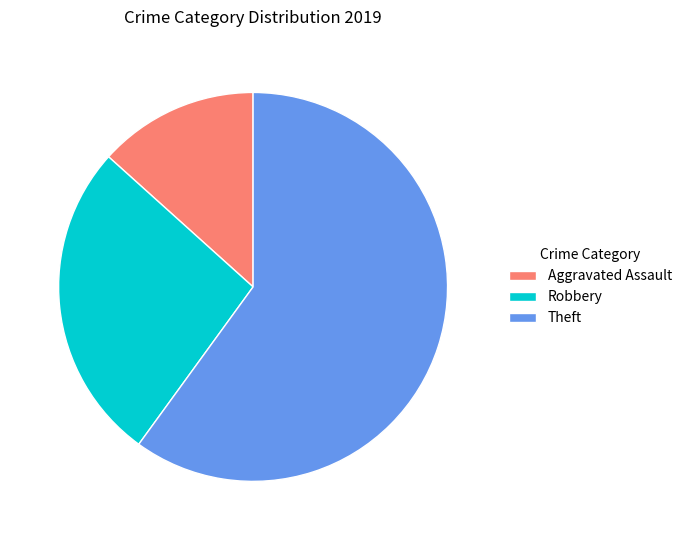

Does Robbery account for over 50% of the chart?

No